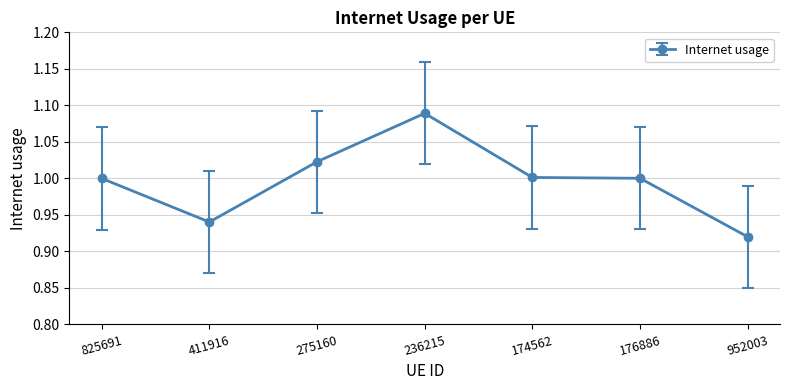

The value at 411916 is 0.4. True or false?

False